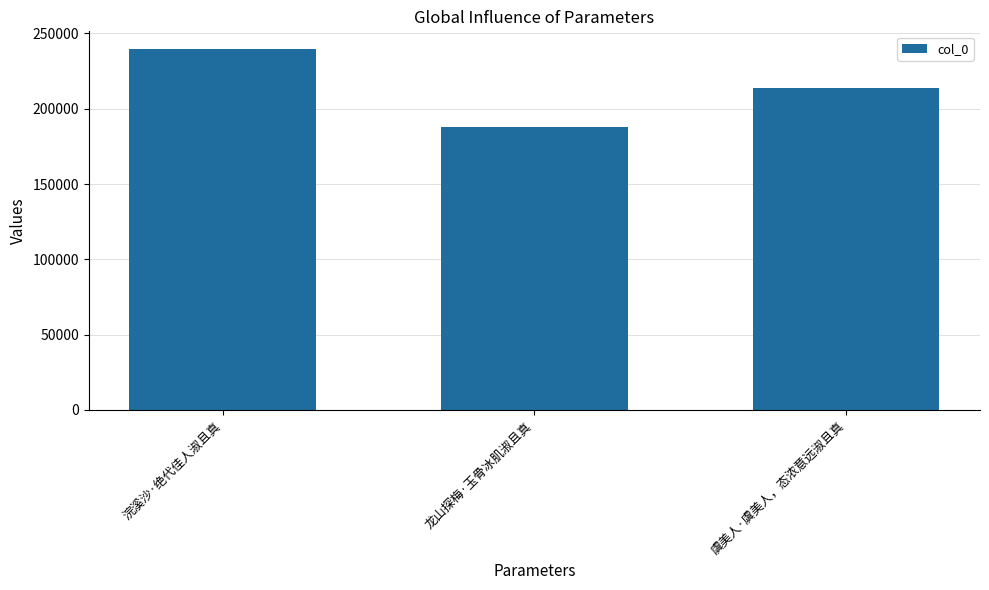

What is the change in value from 浣溪沙·绝代佳人淑且真 to 龙山探梅·玉骨冰肌淑且真?

-51739